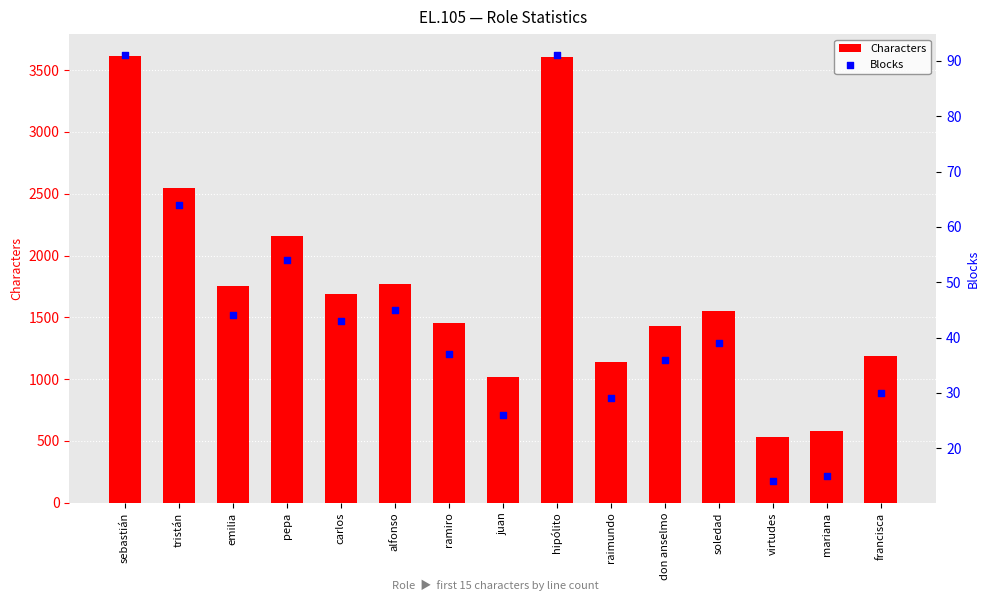

What is the total value across all series at don anselmo?

1469